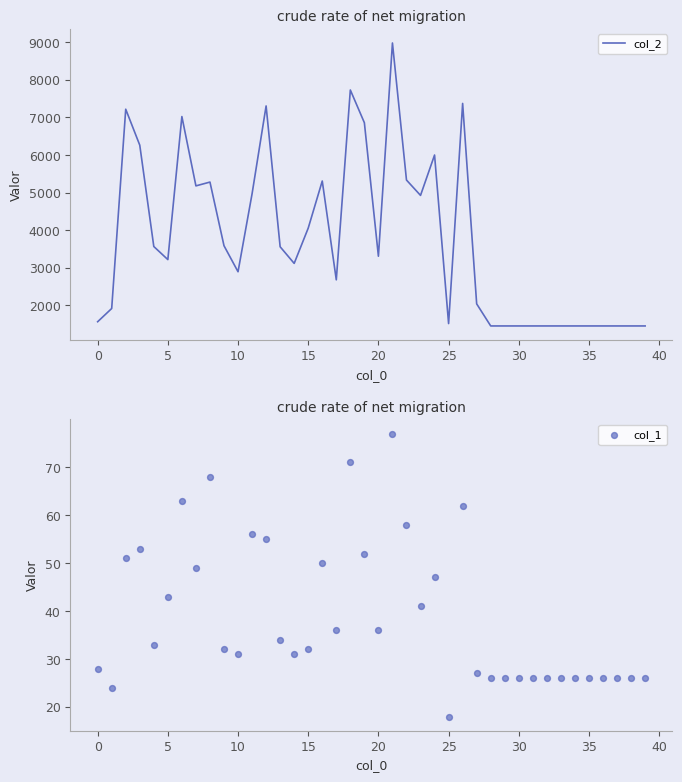

At which category is the sum across all series the highest?

21